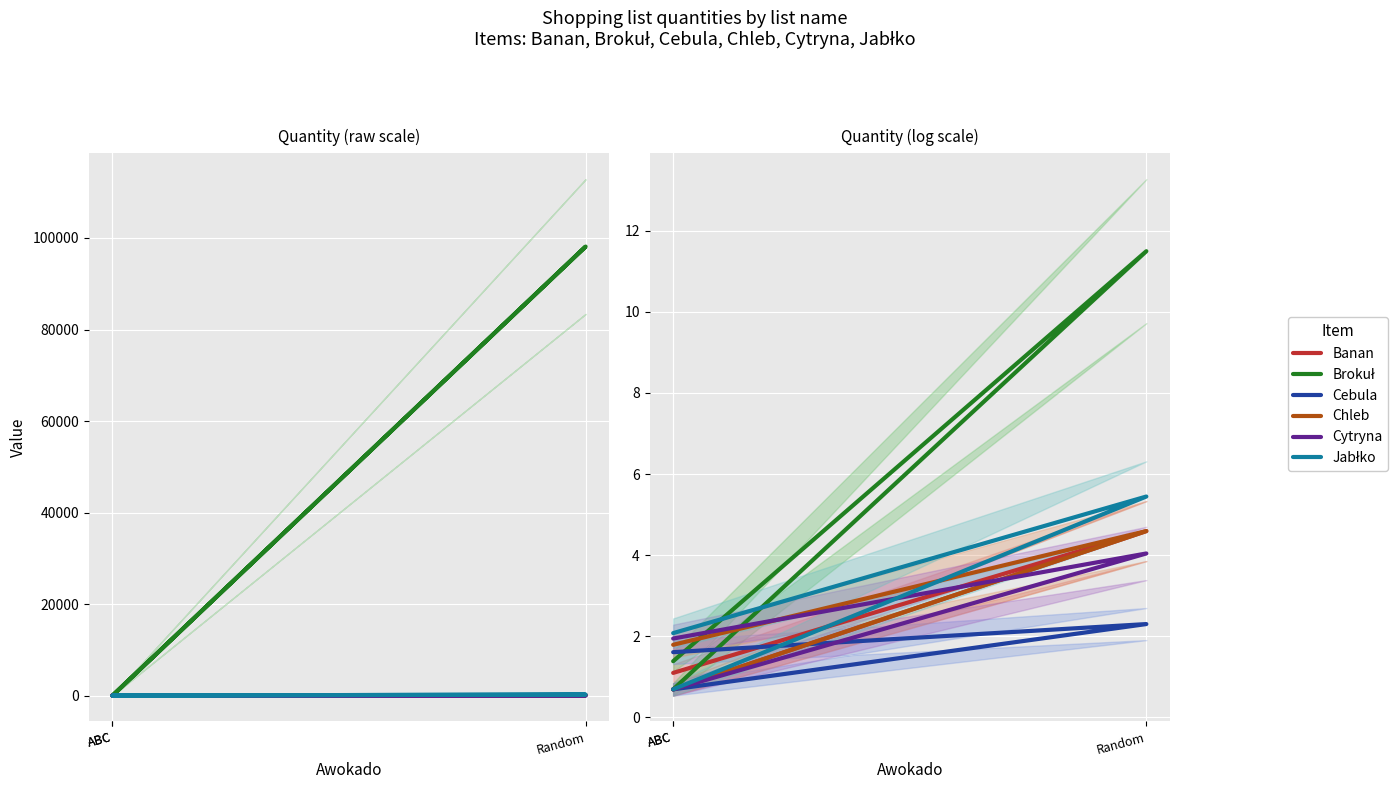

Is the value of Chleb at Random greater than the value of Banan at ABC?

Yes